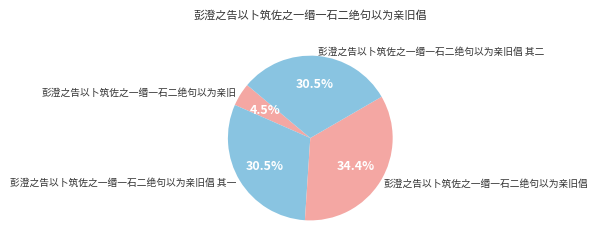

How many slices are in this pie chart?

4